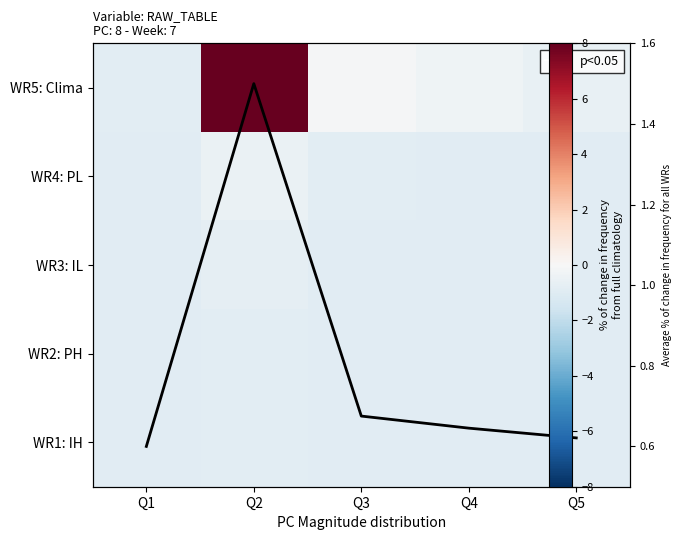

Which has a higher value, Q2 or Q3?

Q2